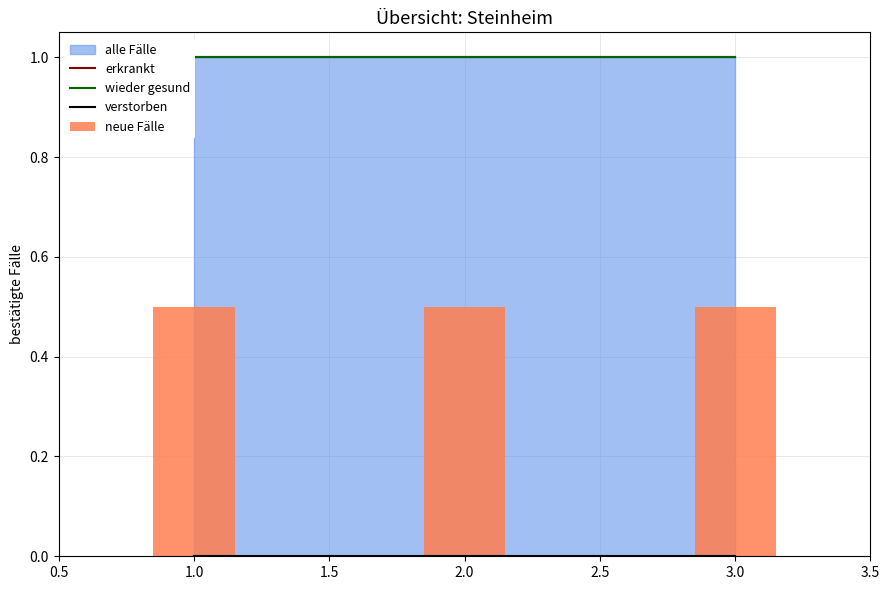

Rank the series at 1.0 from highest to lowest value.

erkrankt, wieder gesund, neue Fälle, verstorben